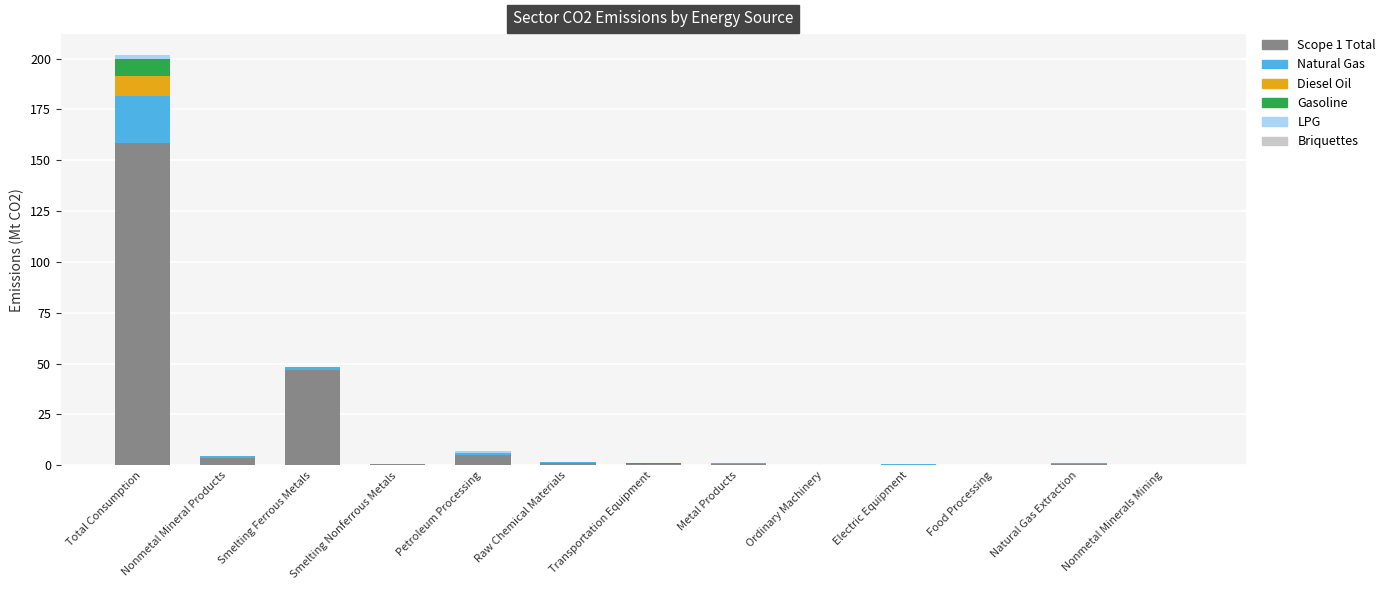

Does the chart contain stacked bars?

Yes